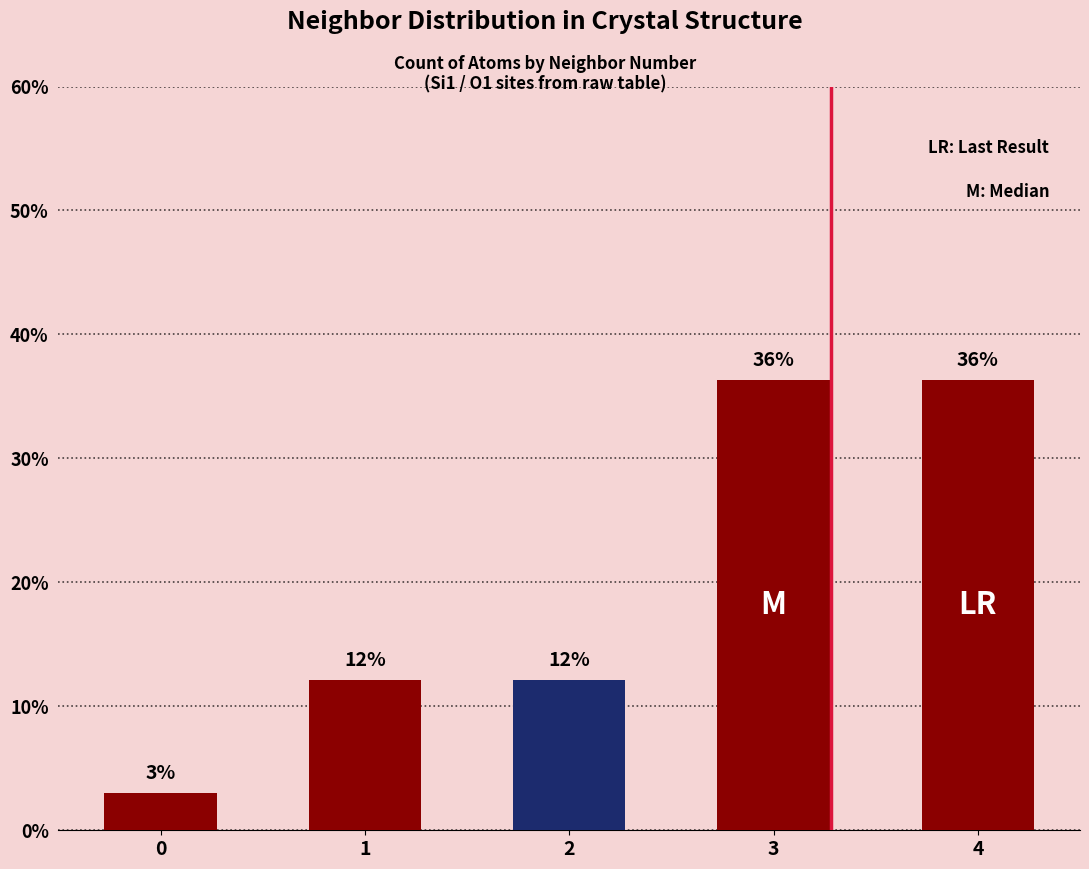

The value at 2 is 16.5. True or false?

False